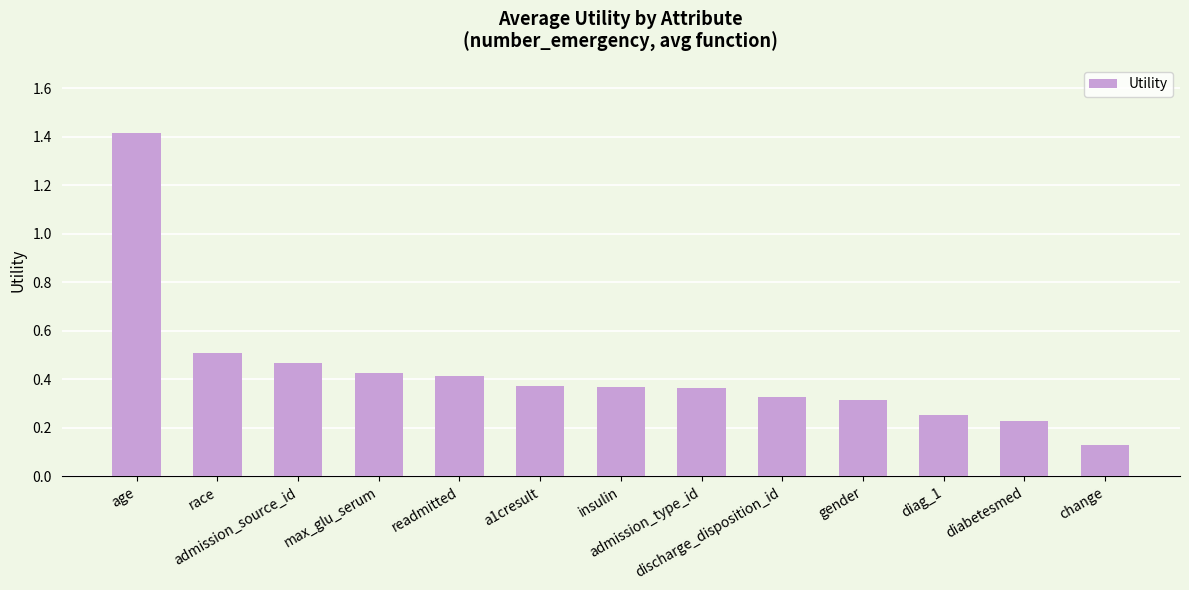

What is the greatest value displayed?

1.4